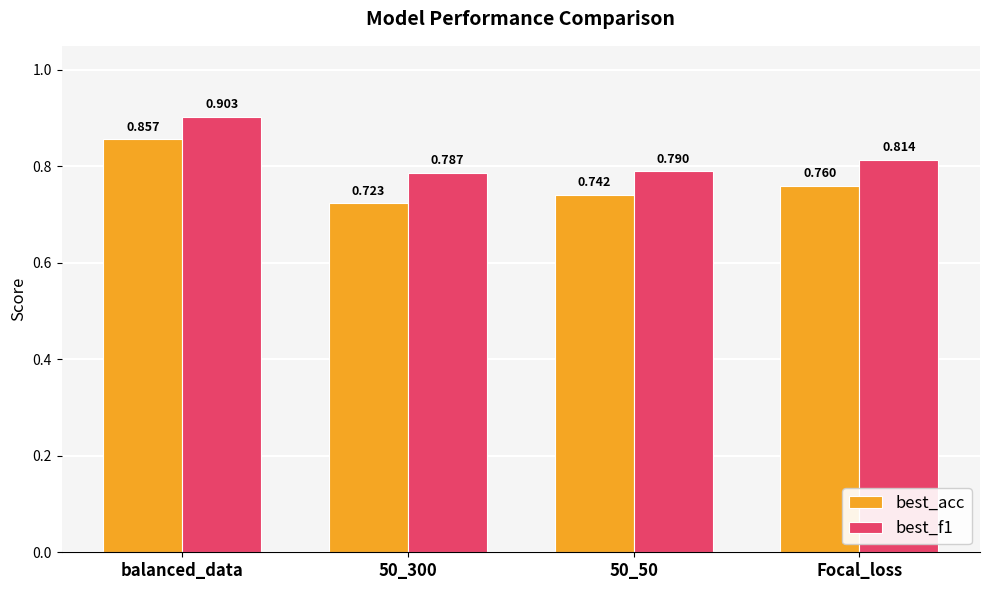

Which series has the largest range (max minus min)?

best_acc